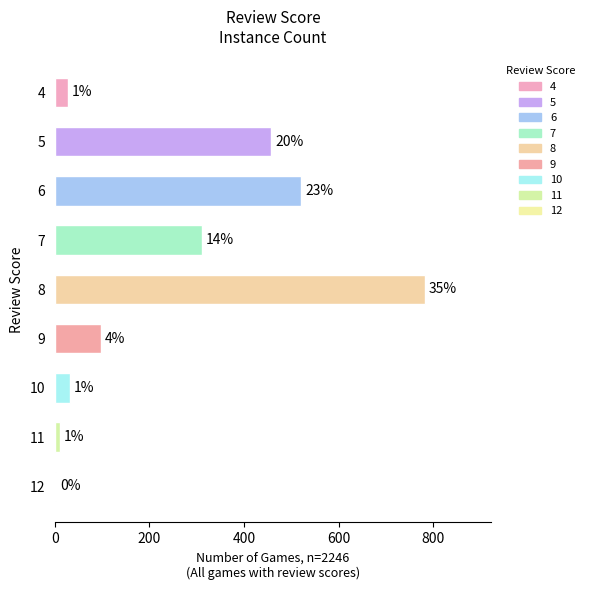

Are the bars horizontal?

Yes